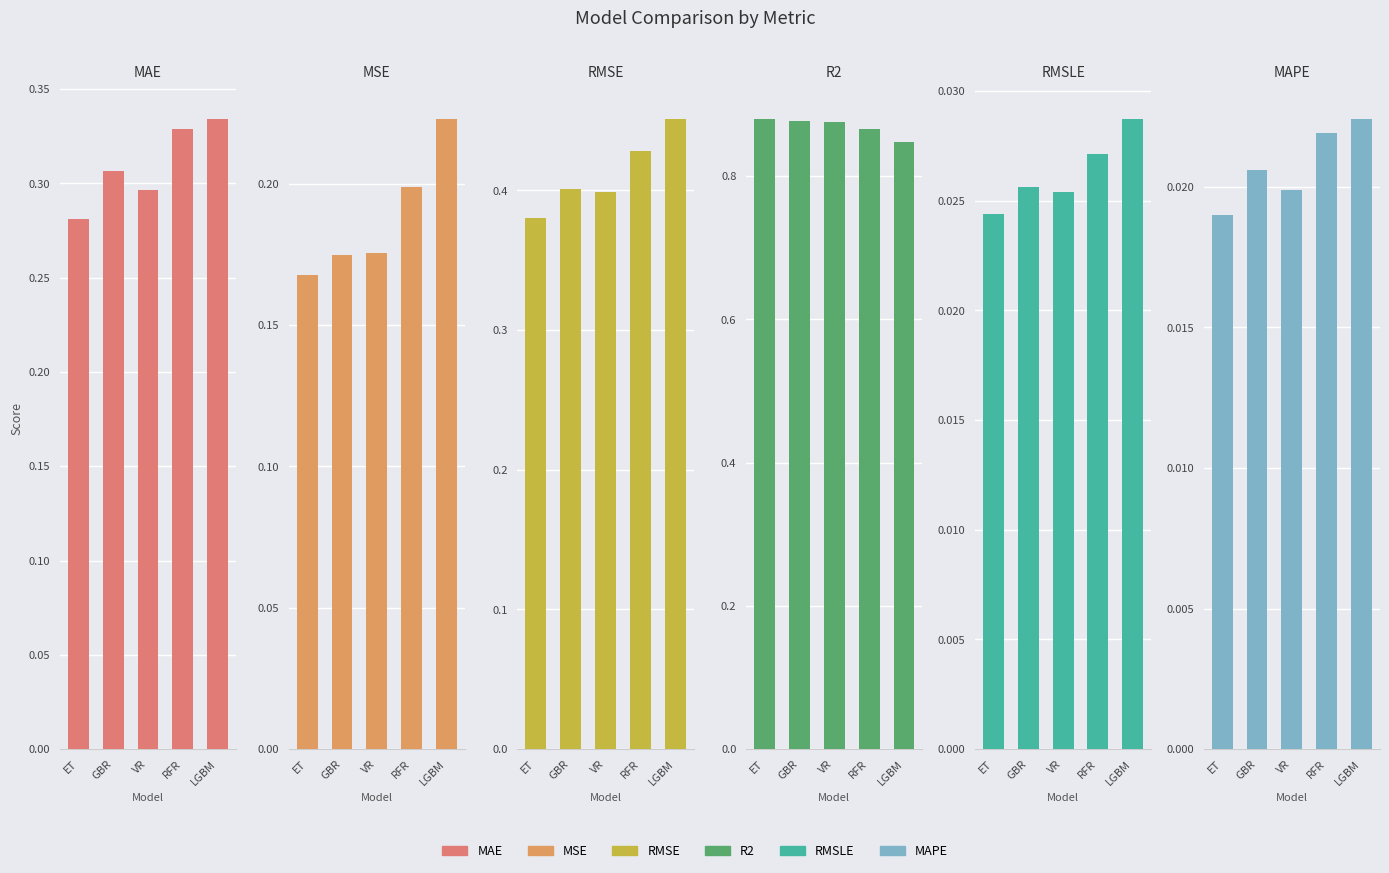

Which series changed the most between ET and VR?

RMSE